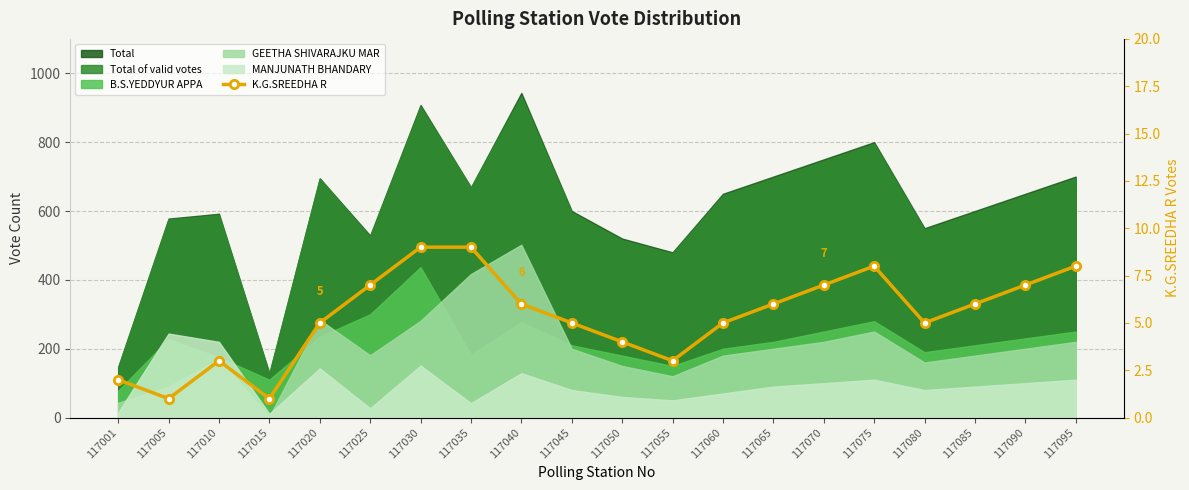

Reading left to right, extract all data points from this chart.

117001=2	117005=1	117010=3	117015=1	117020=5	117025=7	117030=9	117035=9	117040=6	117045=5	117050=4	117055=3	117060=5	117065=6	117070=7	117075=8	117080=5	117085=6	117090=7	117095=8